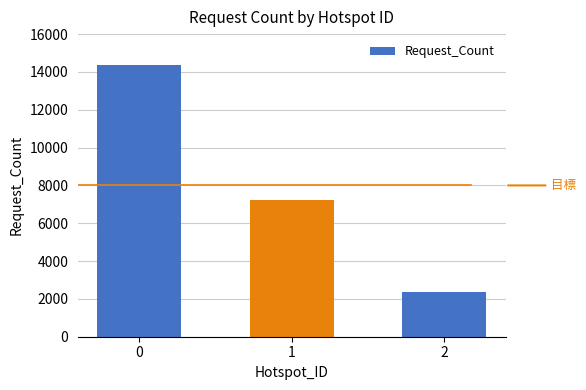

What is the change in value from 1 to 2?

-4855